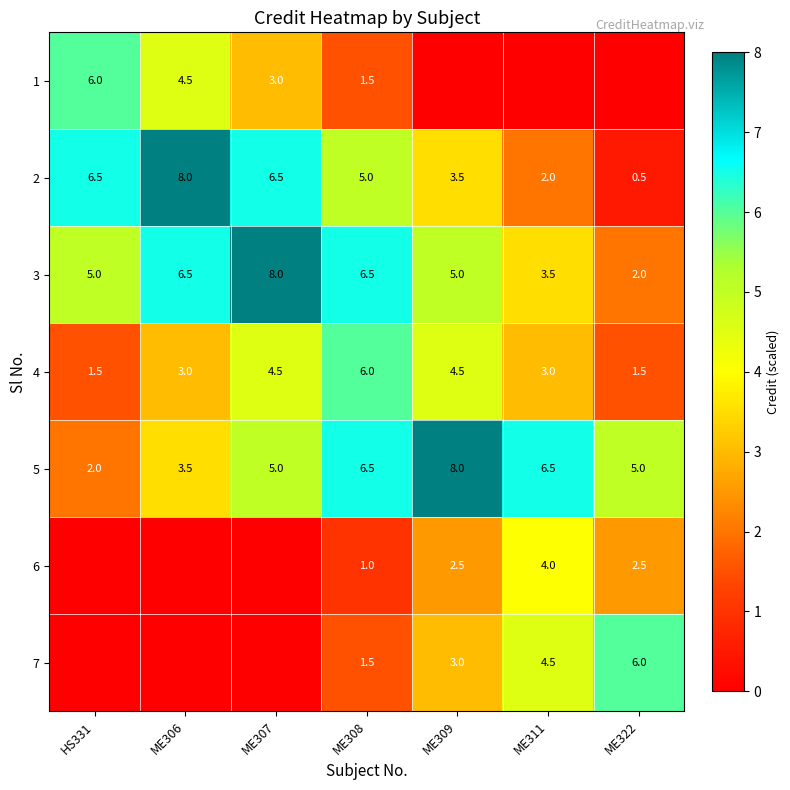

Is it true that 6 equals 1.0 at ME308?

True